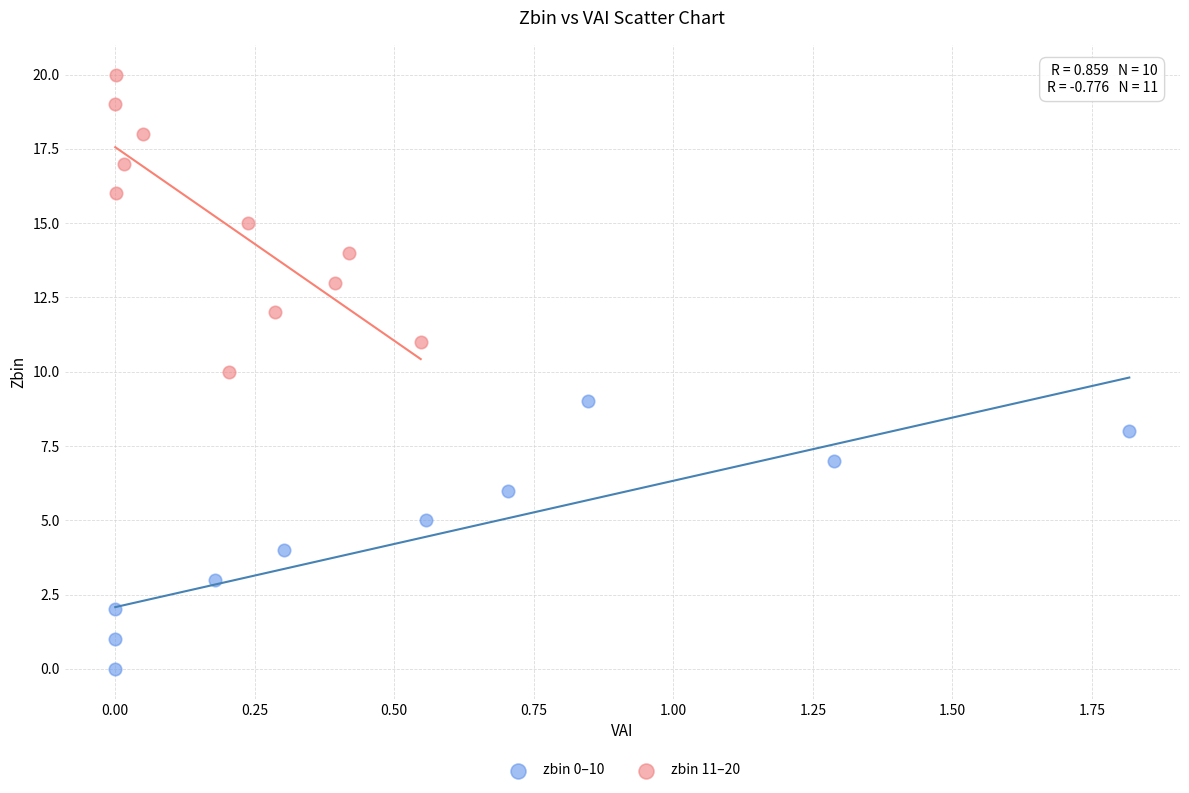

Which series has the widest spread of Y values?

zbin 11–20